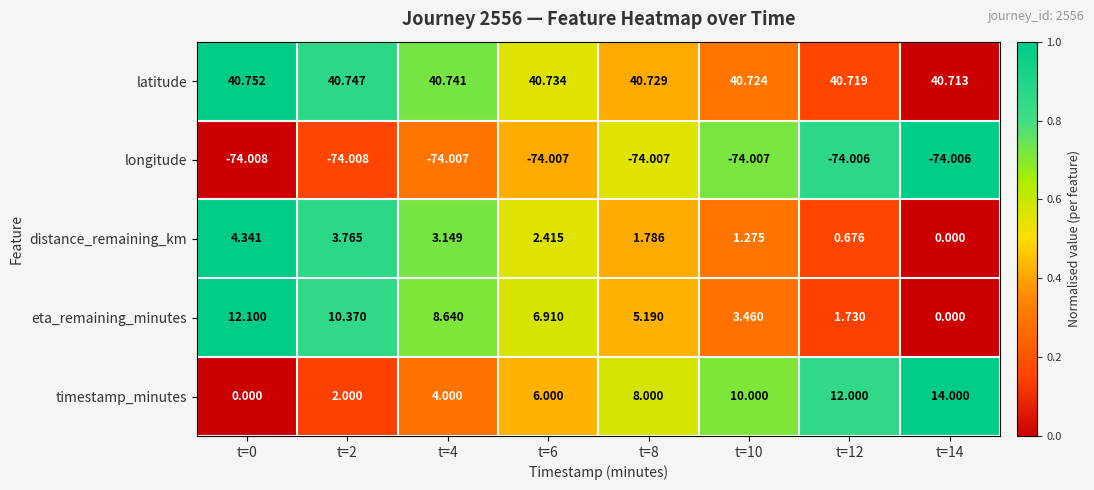

At which category is the sum across all series the highest?

t=0